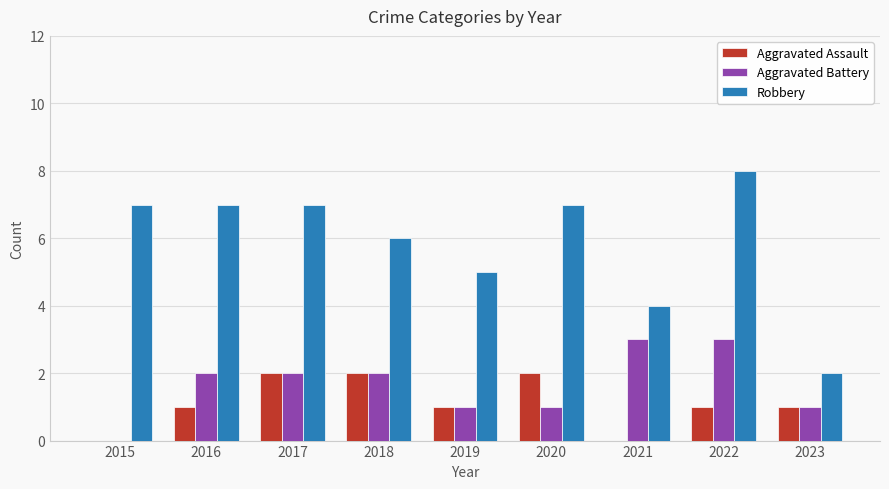

What is the greatest value displayed?

8